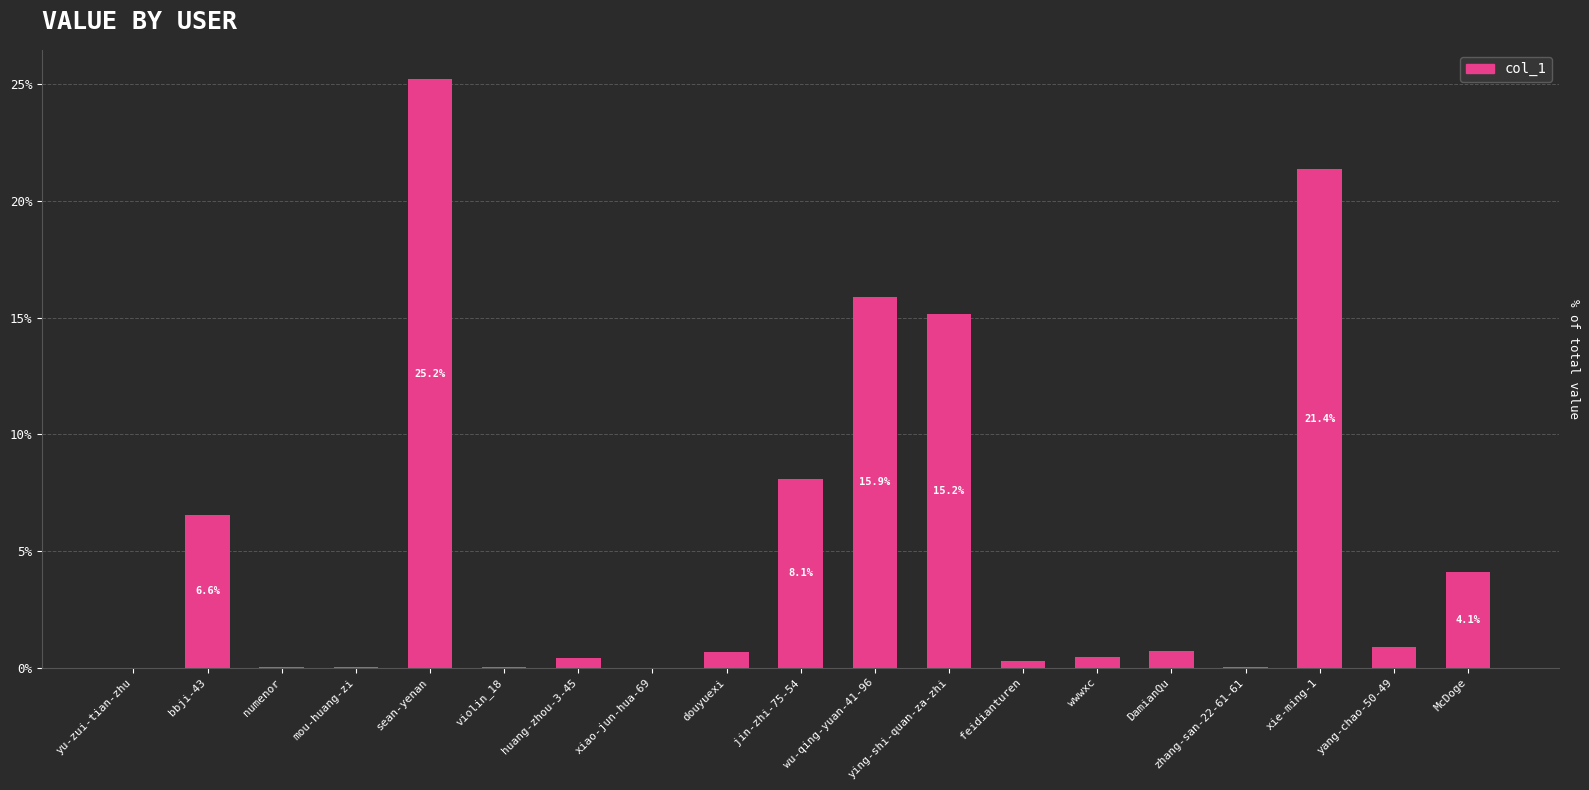

Is it true that the value at sean-yenan is 25.2?

True